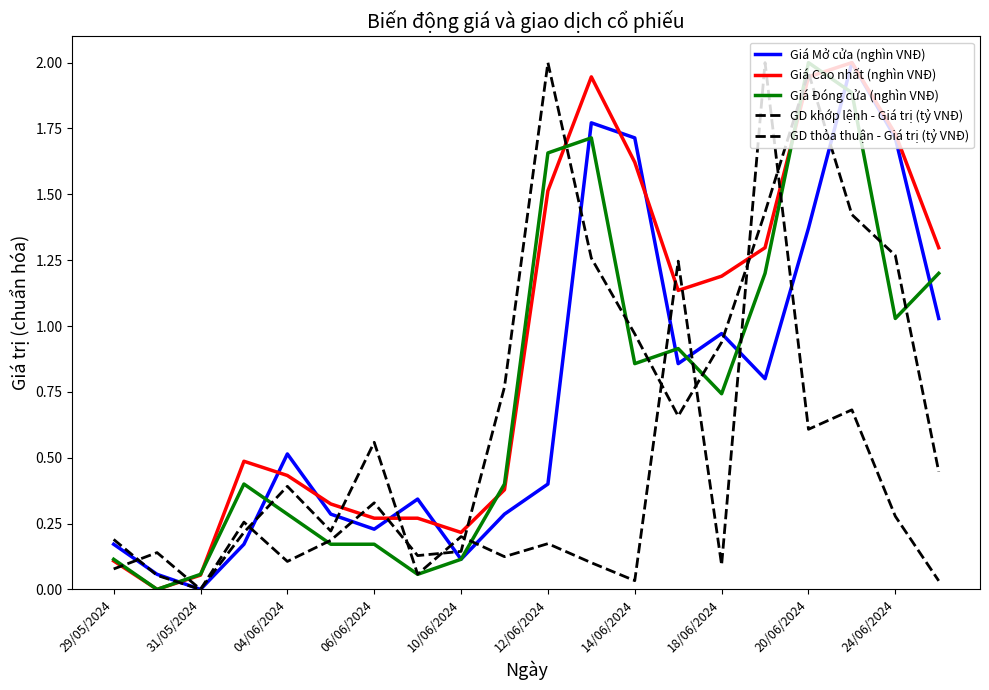

How many lines are shown in the chart?

5